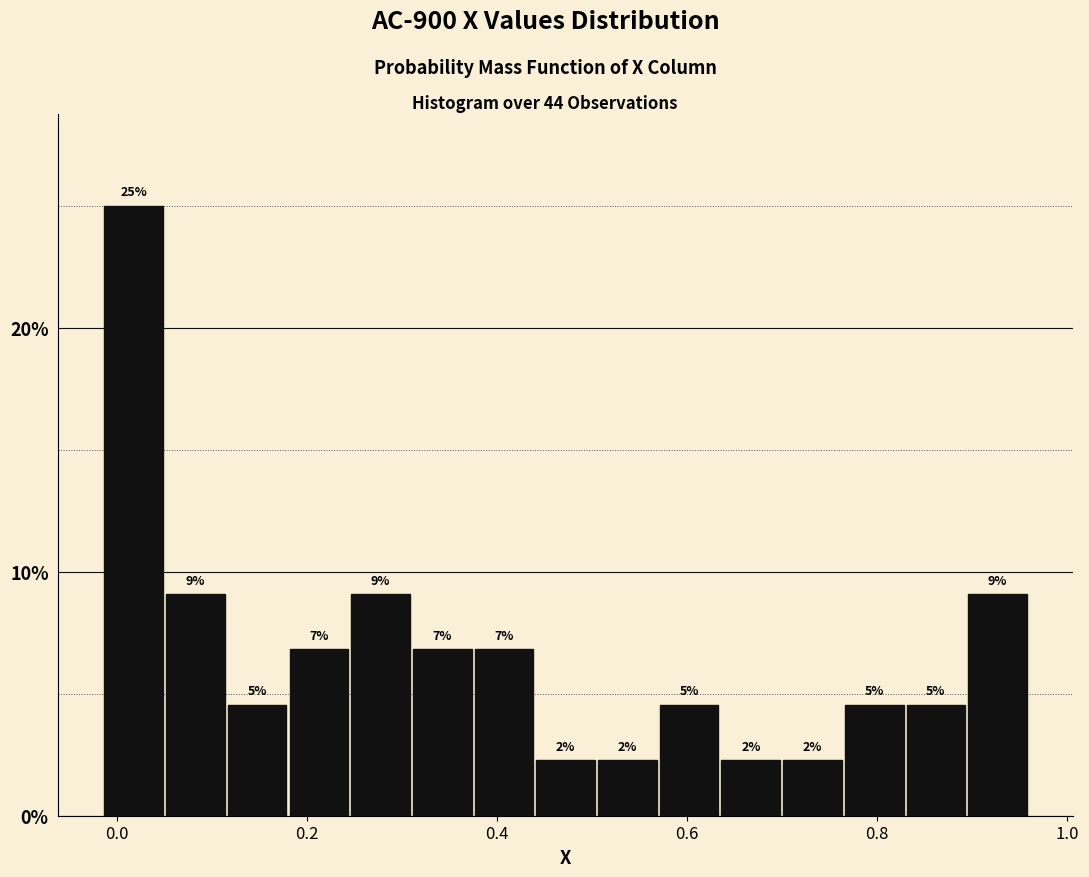

Around what value on the x-axis is the tallest bar? Give the approximate position of its centre, as read against the axis.

0.02